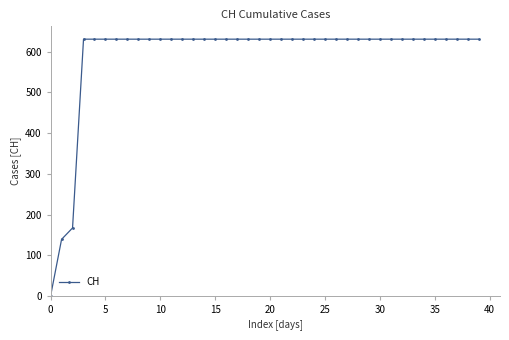

What is the difference between the maximum and minimum values?

631